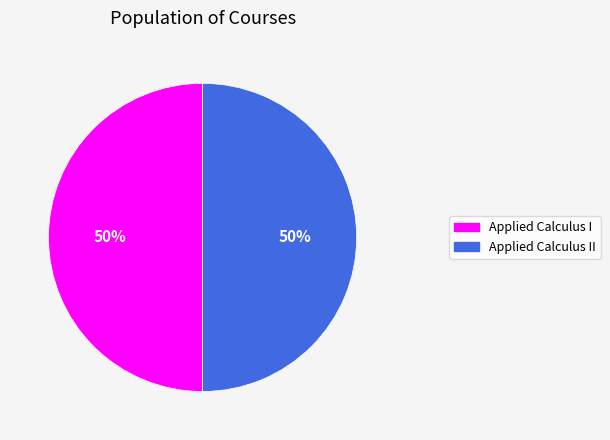

What is the ratio of the value at Applied Calculus I to the value at Applied Calculus II?

1.0